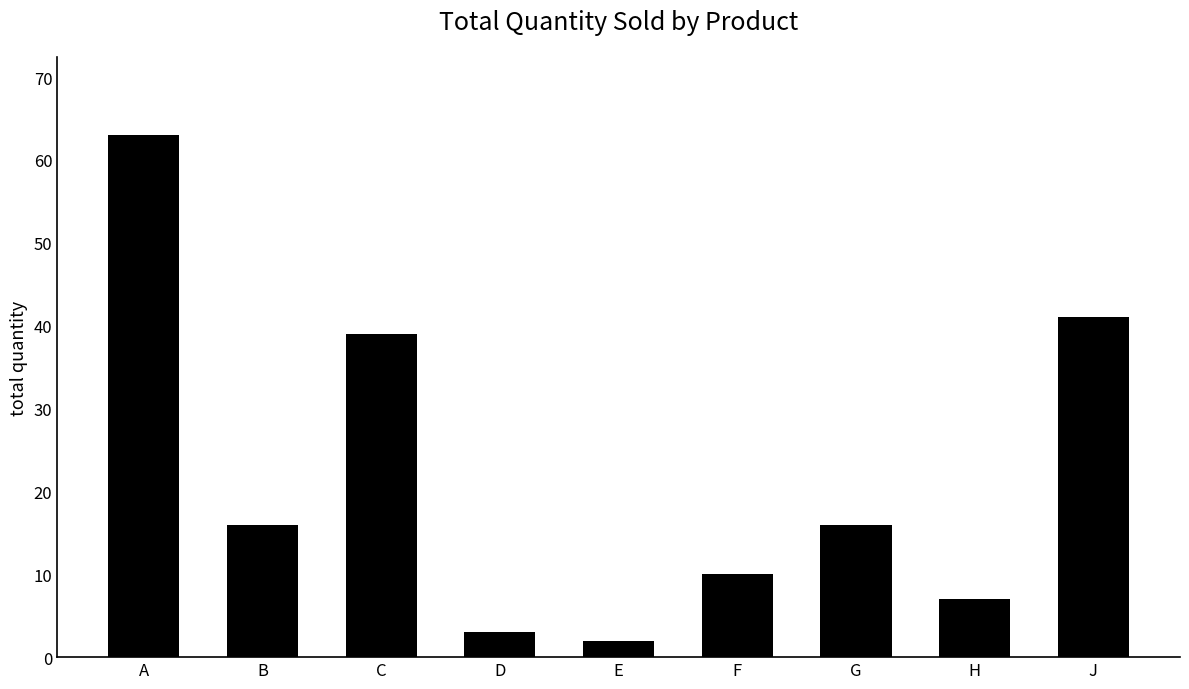

Which label corresponds to the smallest value in the chart?

E